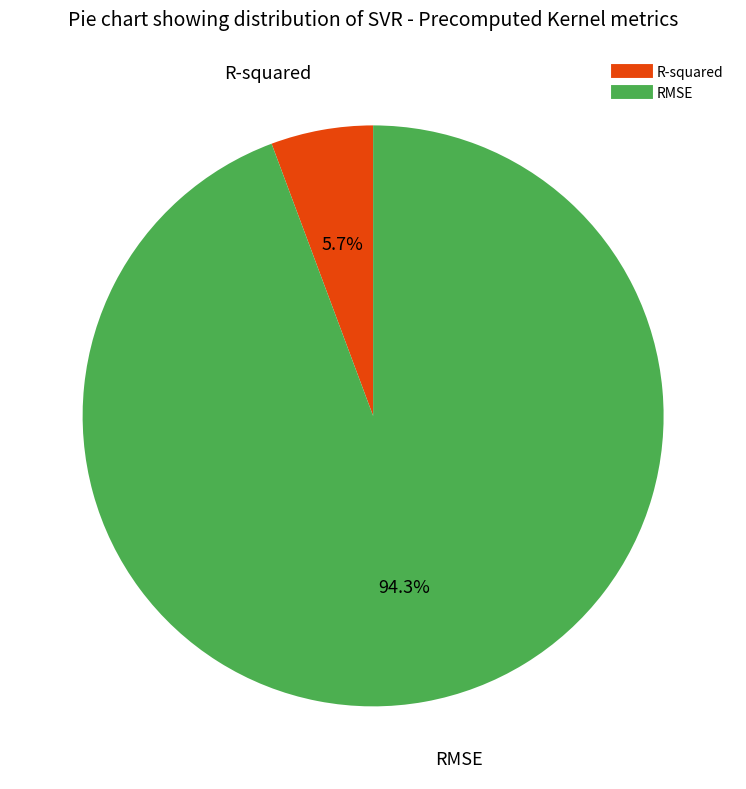

Which has a higher value, RMSE or R-squared?

RMSE